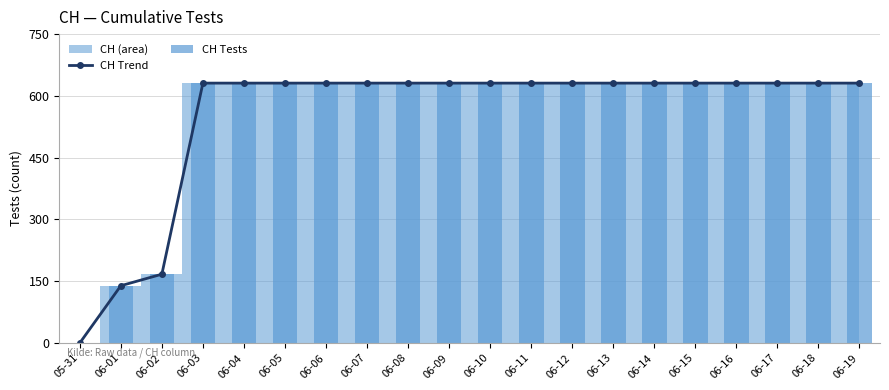

What is the difference between the maximum and second lowest values in the CH Trend series?

492